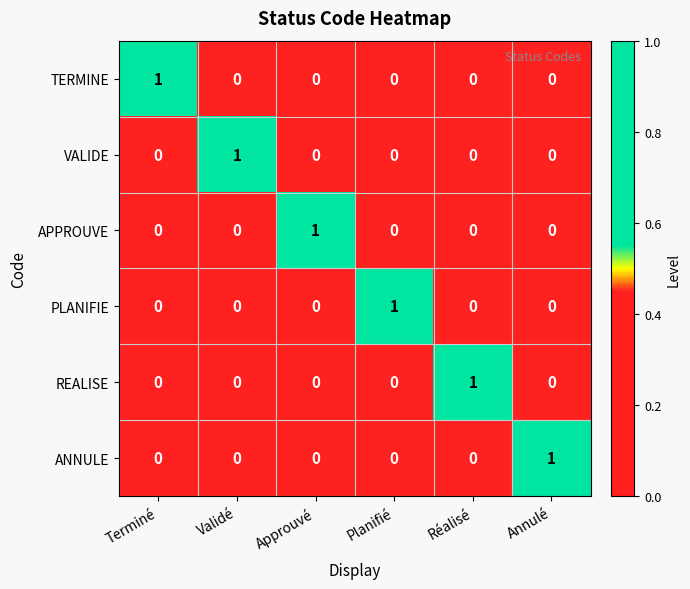

At which label does REALISE reach its peak?

Réalisé